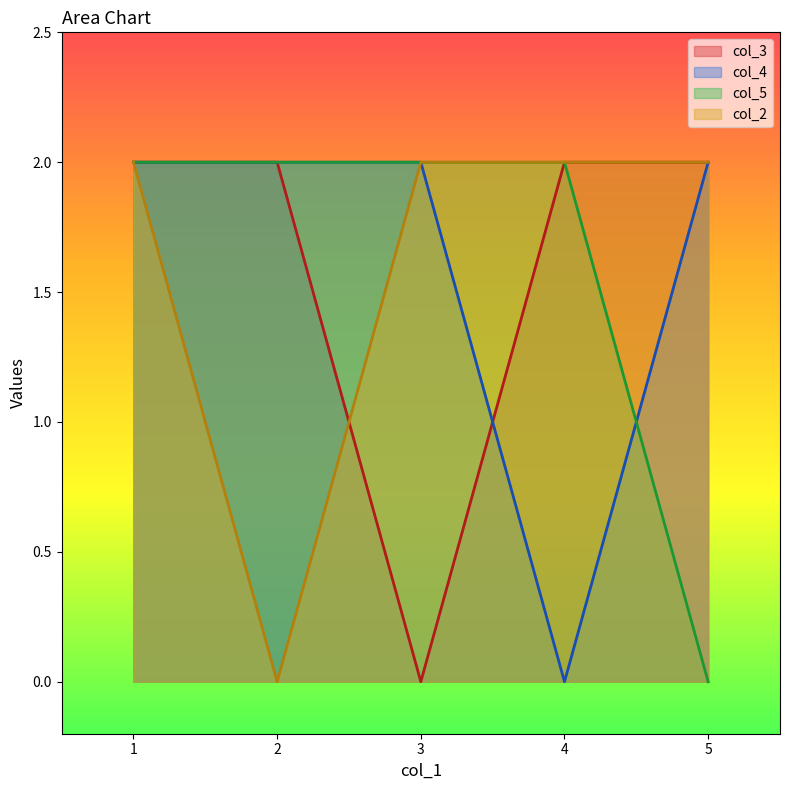

The col_2 series shows 2 at 1. True or false?

True